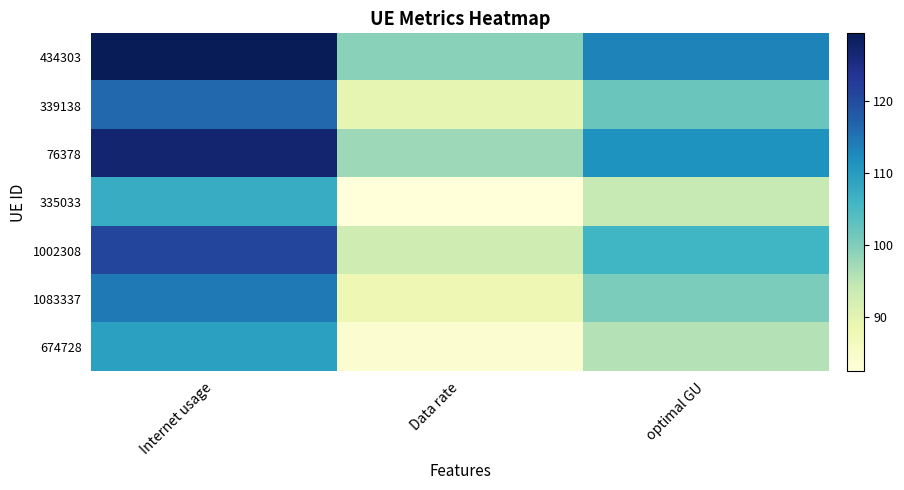

Reading left to right, extract all data points from this chart.

434303: Internet usage=129.3	Data rate=99.3	optimal GU=113.3
339138: Internet usage=116.3	Data rate=89.3	optimal GU=101.9
76378: Internet usage=127.1	Data rate=97.6	optimal GU=111.4
335033: Internet usage=107.4	Data rate=82.5	optimal GU=94.1
1002308: Internet usage=121.0	Data rate=92.9	optimal GU=106.1
1083337: Internet usage=114.4	Data rate=87.8	optimal GU=100.2
674728: Internet usage=109.3	Data rate=83.9	optimal GU=95.7